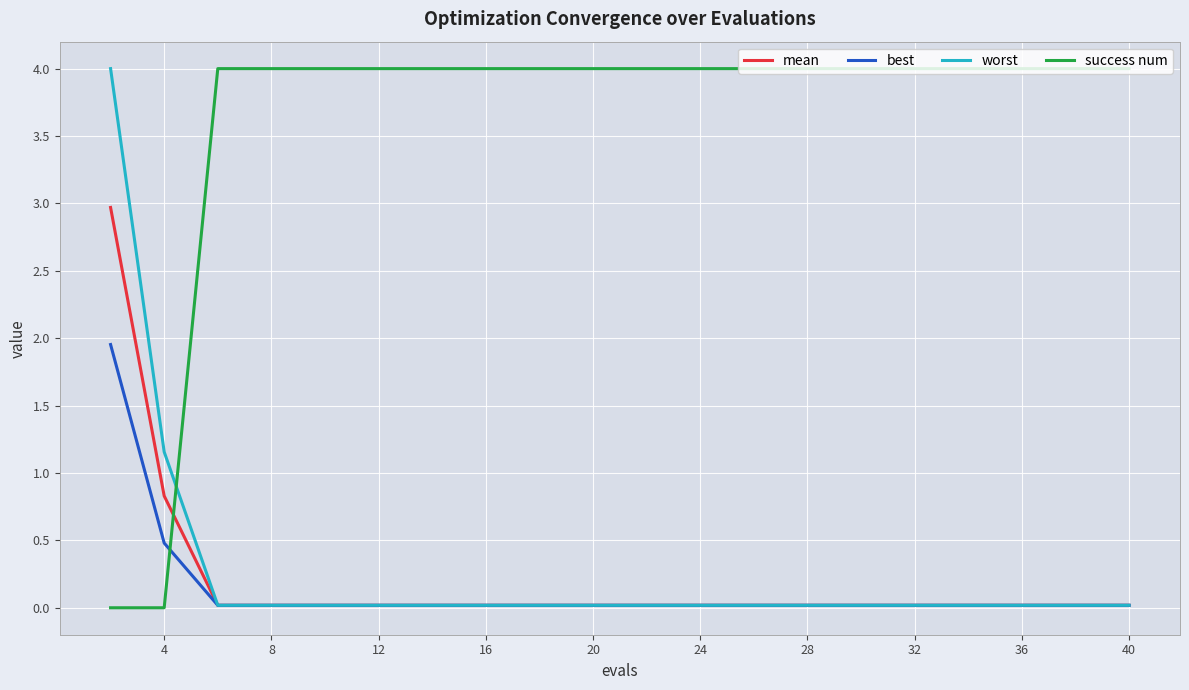

Which series has the largest total across all categories?

success num